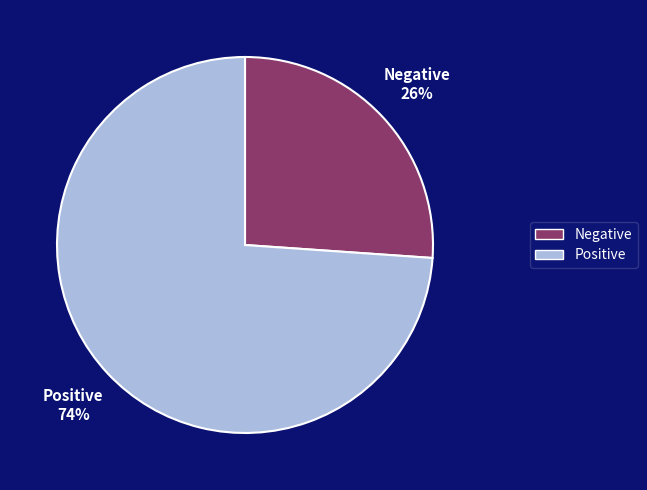

True or false: Positive accounts for 74% of the total.

True